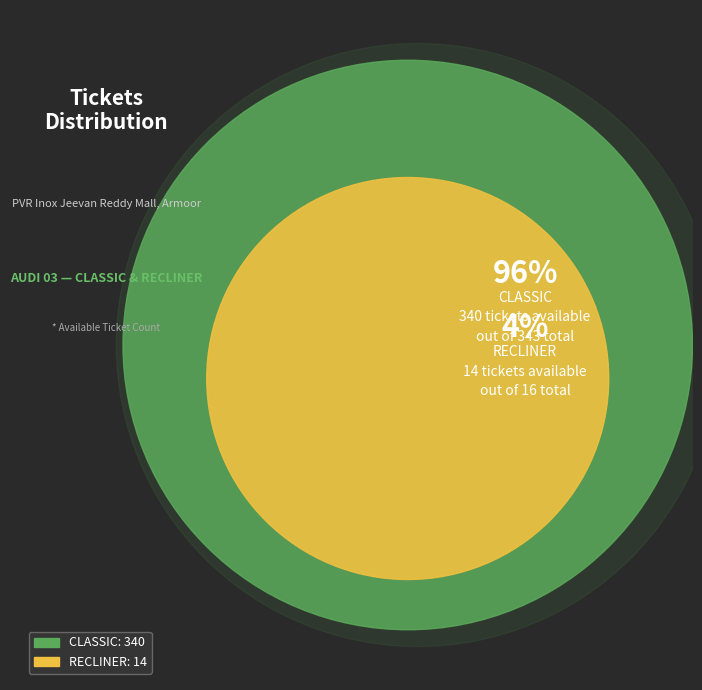

Which category accounts for the majority?

CLASSIC